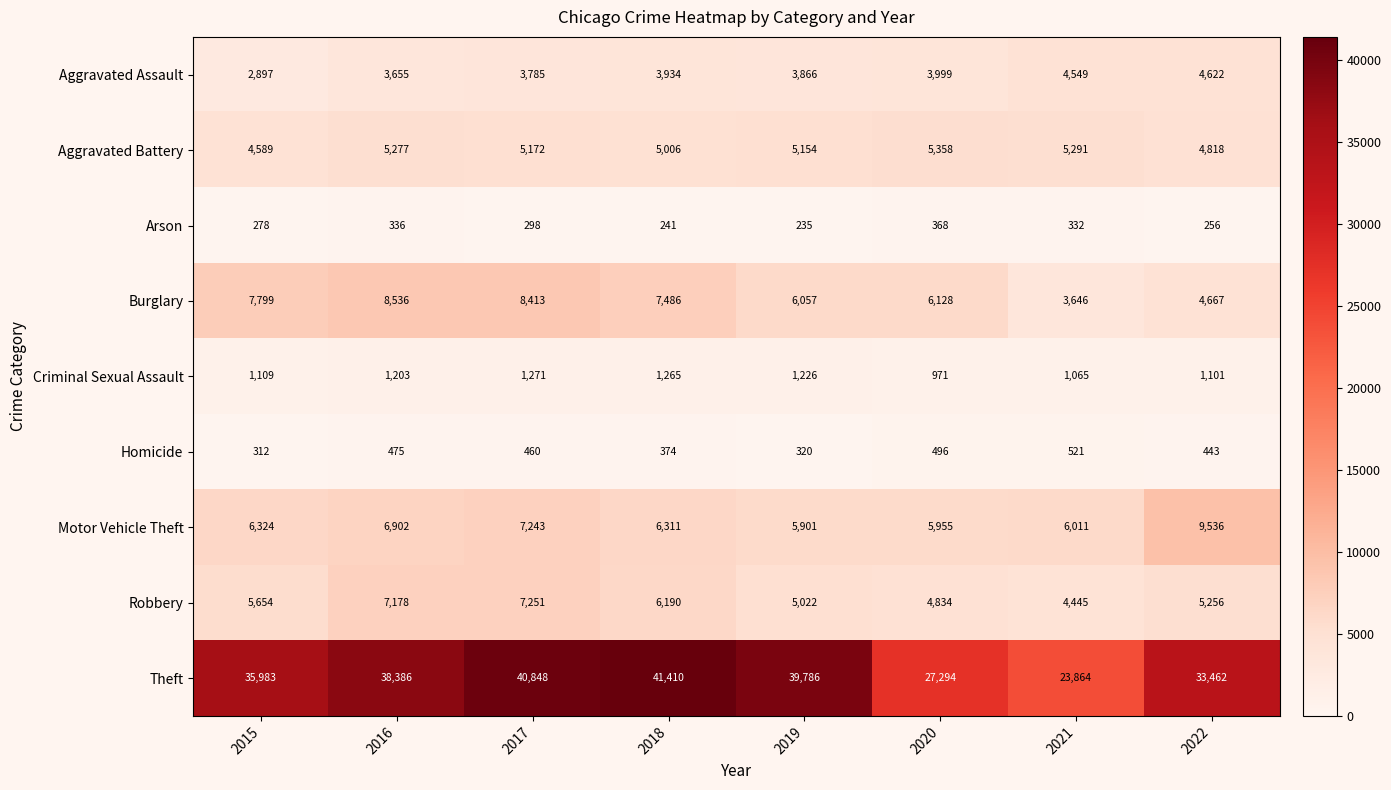

Which category has the highest value in the Burglary series?

2016